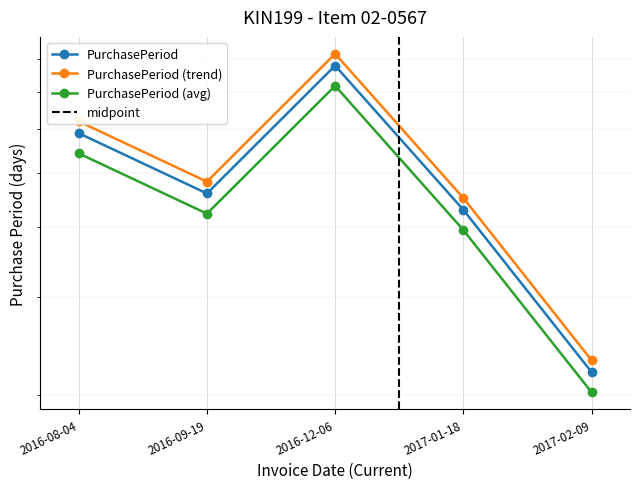

Rank the categories by value from highest to lowest.

2016-12-06, 2016-08-04, 2016-09-19, 2017-01-18, 2017-02-09